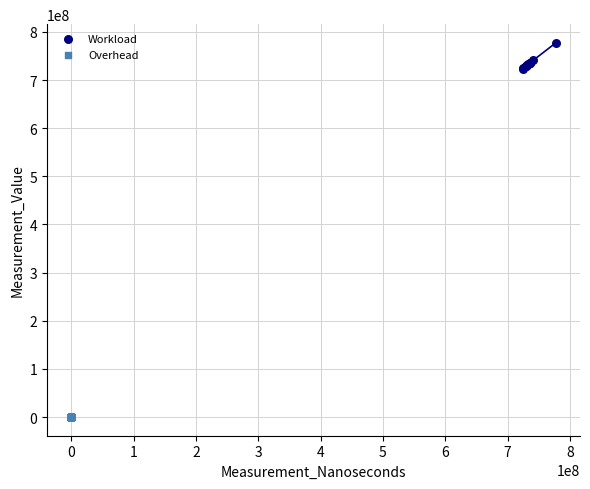

Which series reaches the minimum Y coordinate?

Overhead